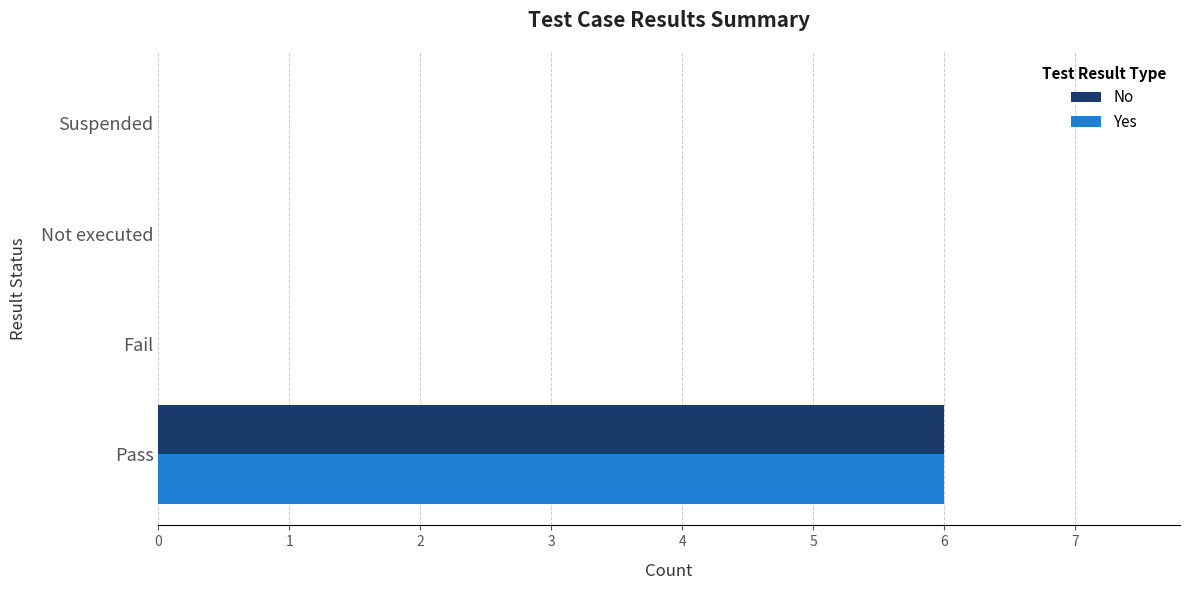

What are all the series names shown in the legend?

No, Yes